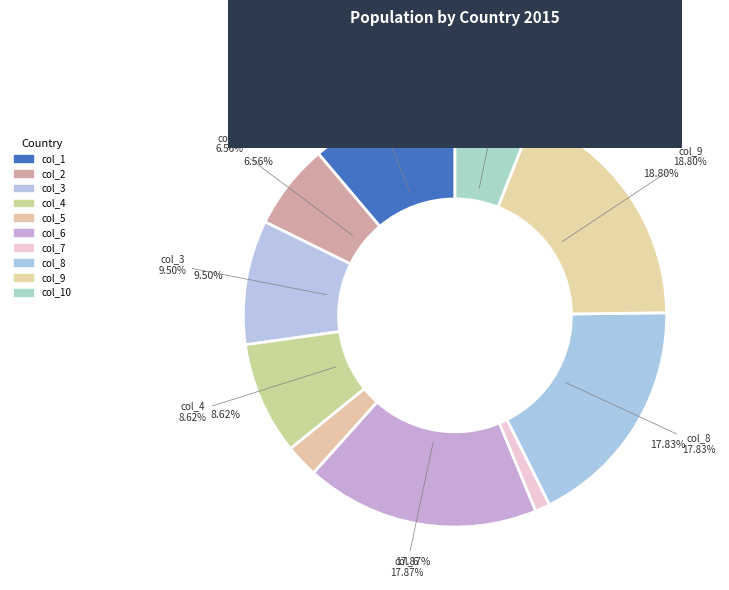

How many slices are in this pie chart?

10